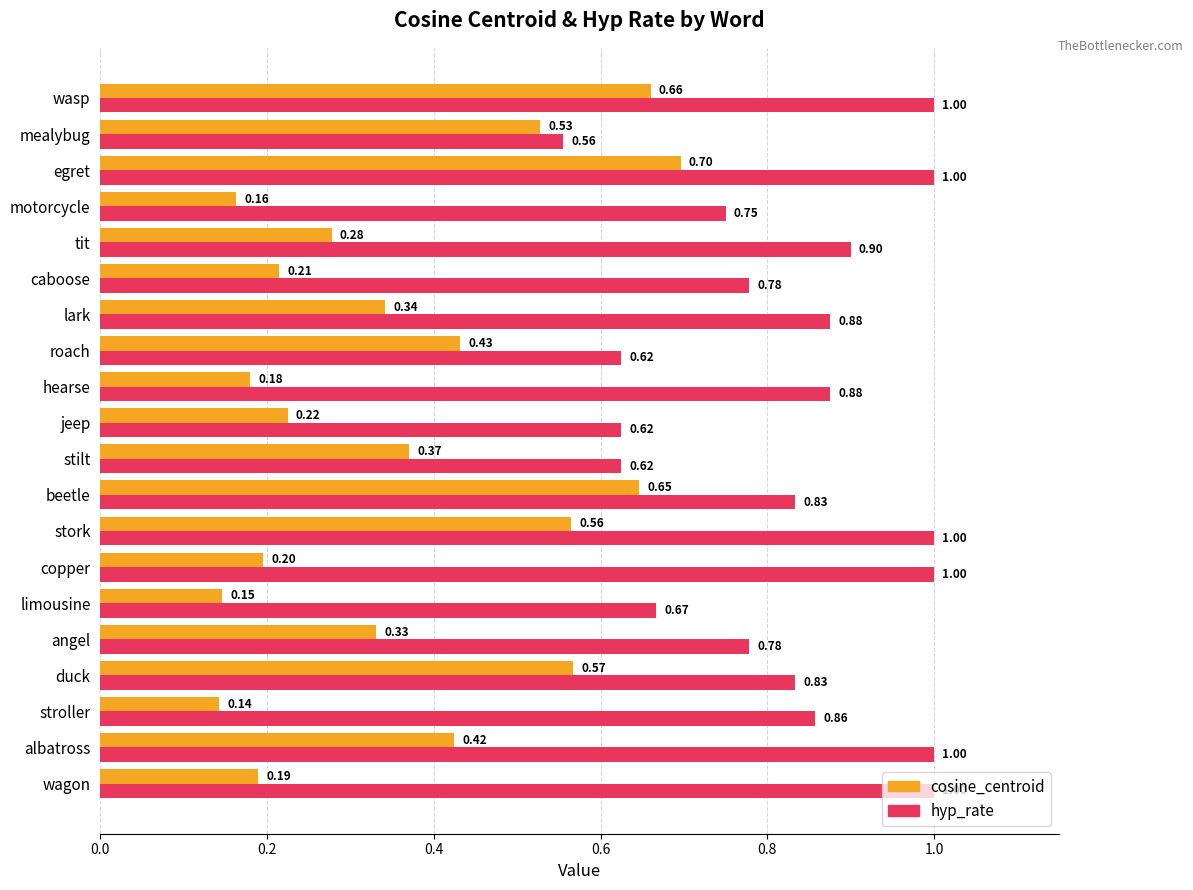

What is the sum of all hyp_rate values?

16.6